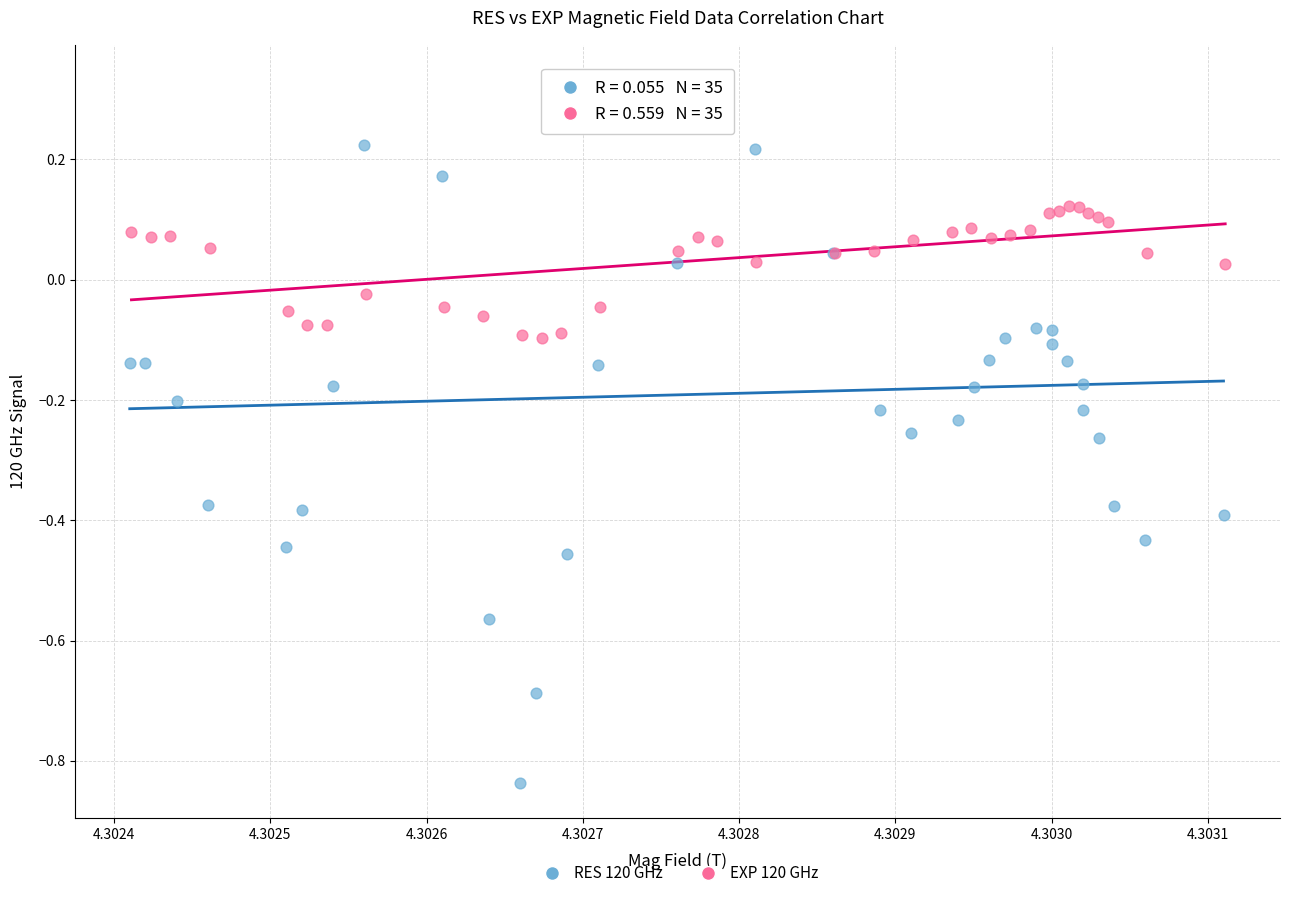

Which series has the largest Y range (max minus min)?

RES 120 GHz